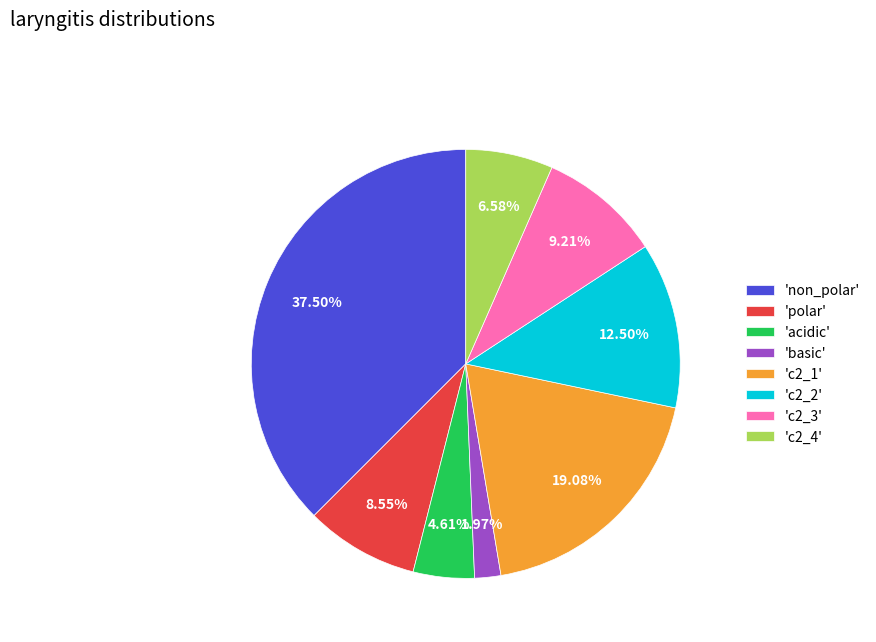

Is the sum of 'polar' and 'c2_2' greater than half?

No